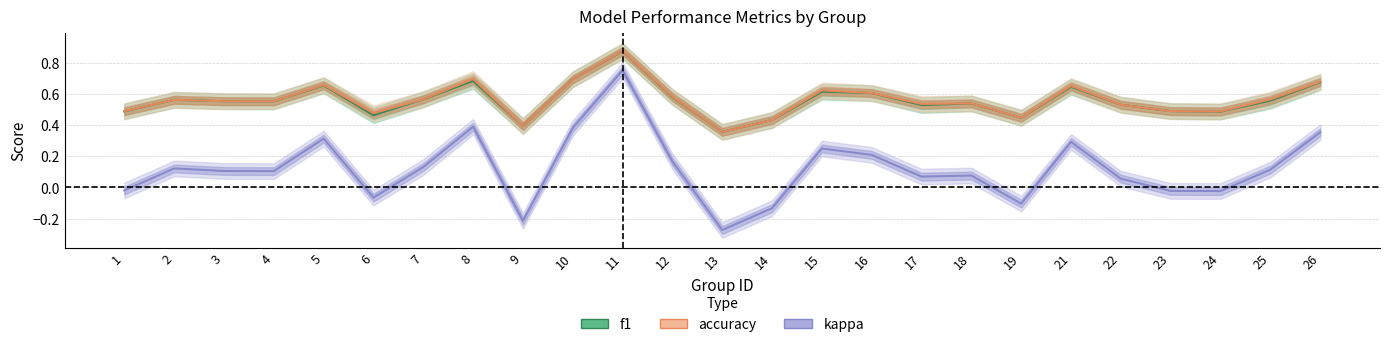

At which label does accuracy reach its peak?

11